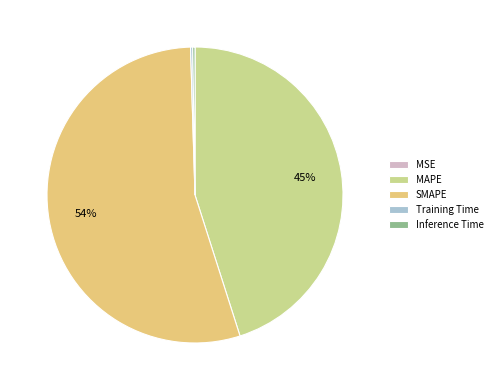

Is it true that MAPE is 45% of the pie?

True